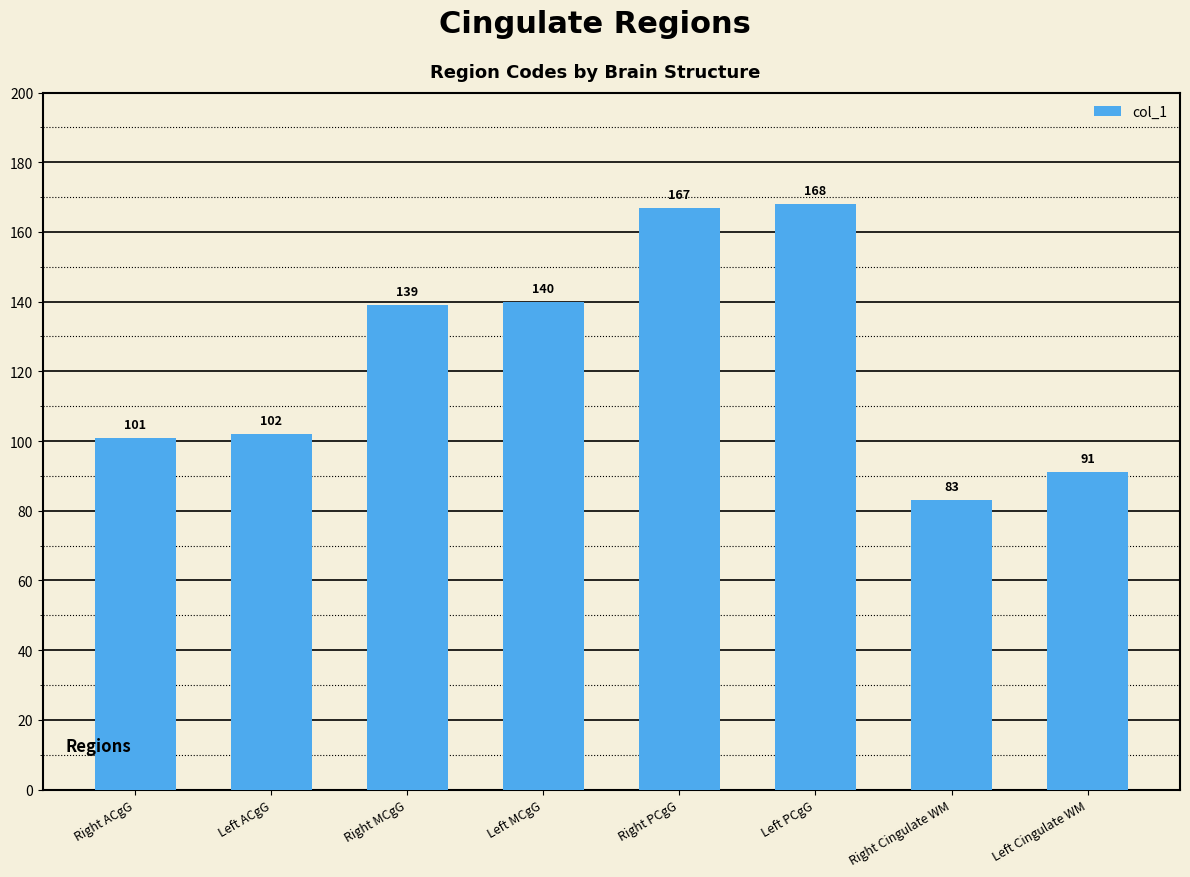

Where is the data nearest to the value 125?

Right MCgG